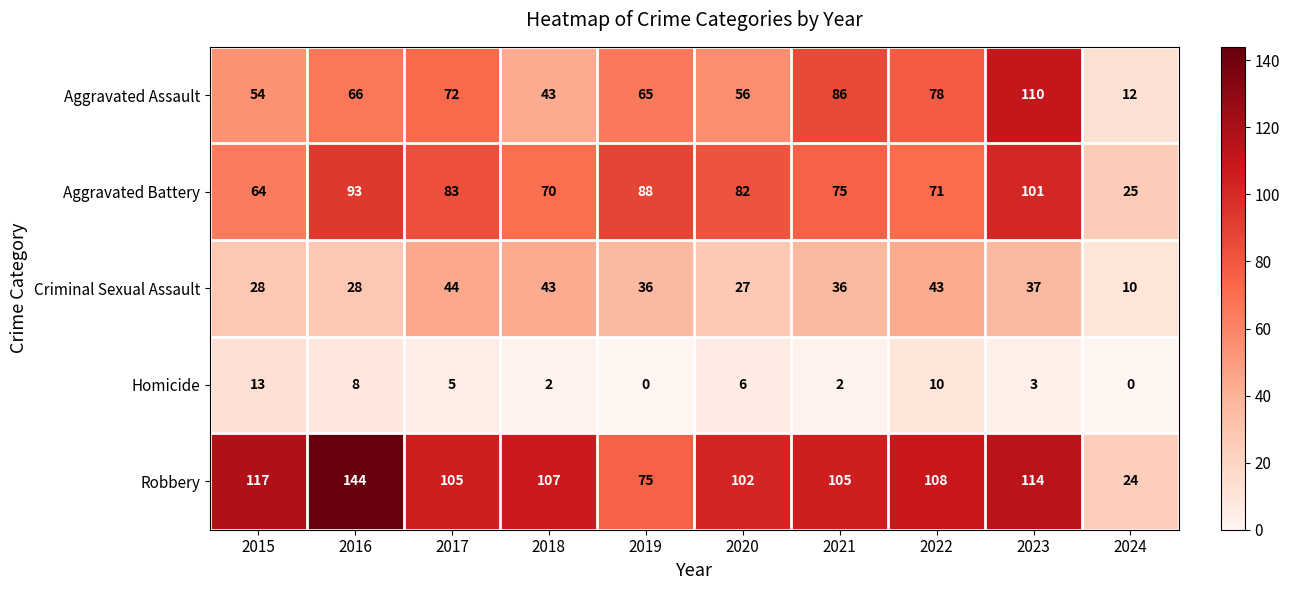

What is the sum of the Criminal Sexual Assault values at 2020 and 2019?

63